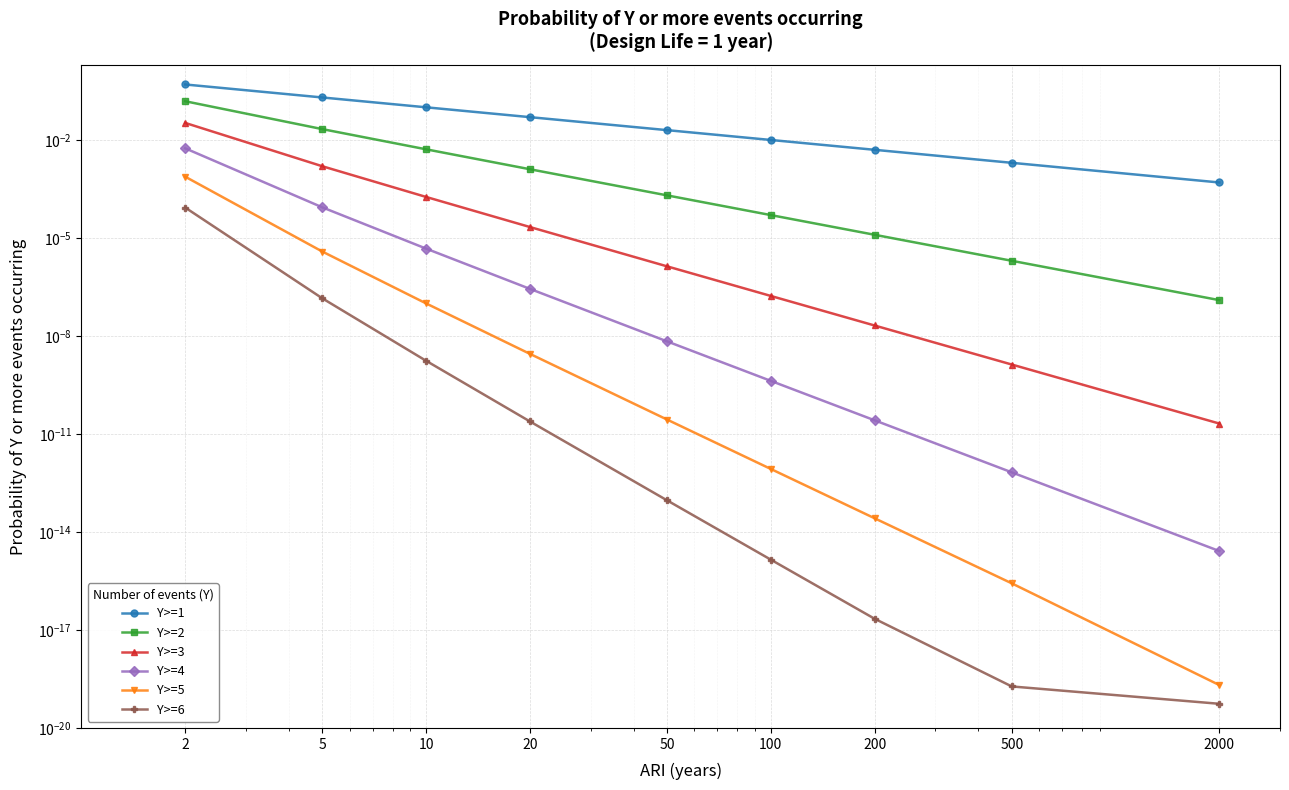

What are all the series names shown in the legend?

Y>=1, Y>=2, Y>=3, Y>=4, Y>=5, Y>=6